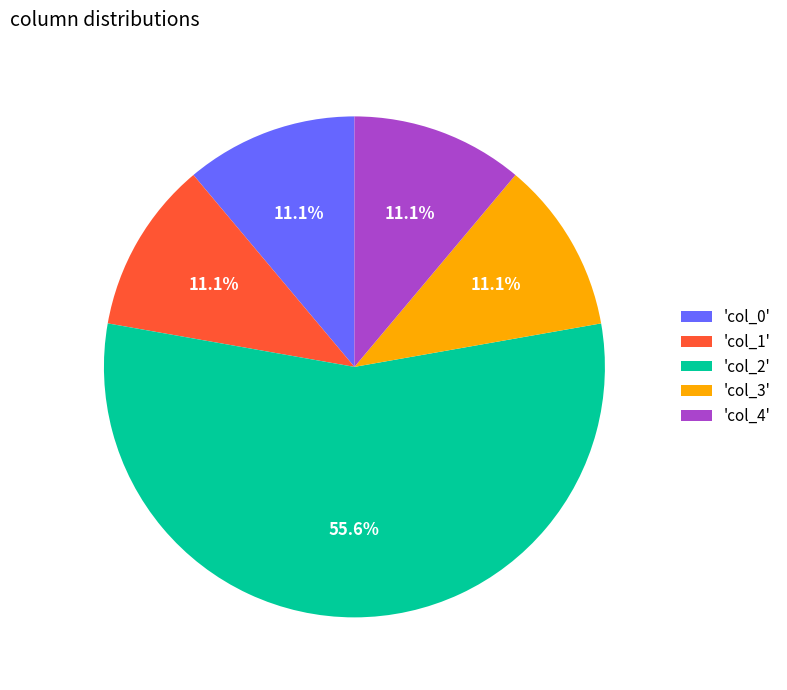

Does 'col_2' represent more than half of the total?

Yes